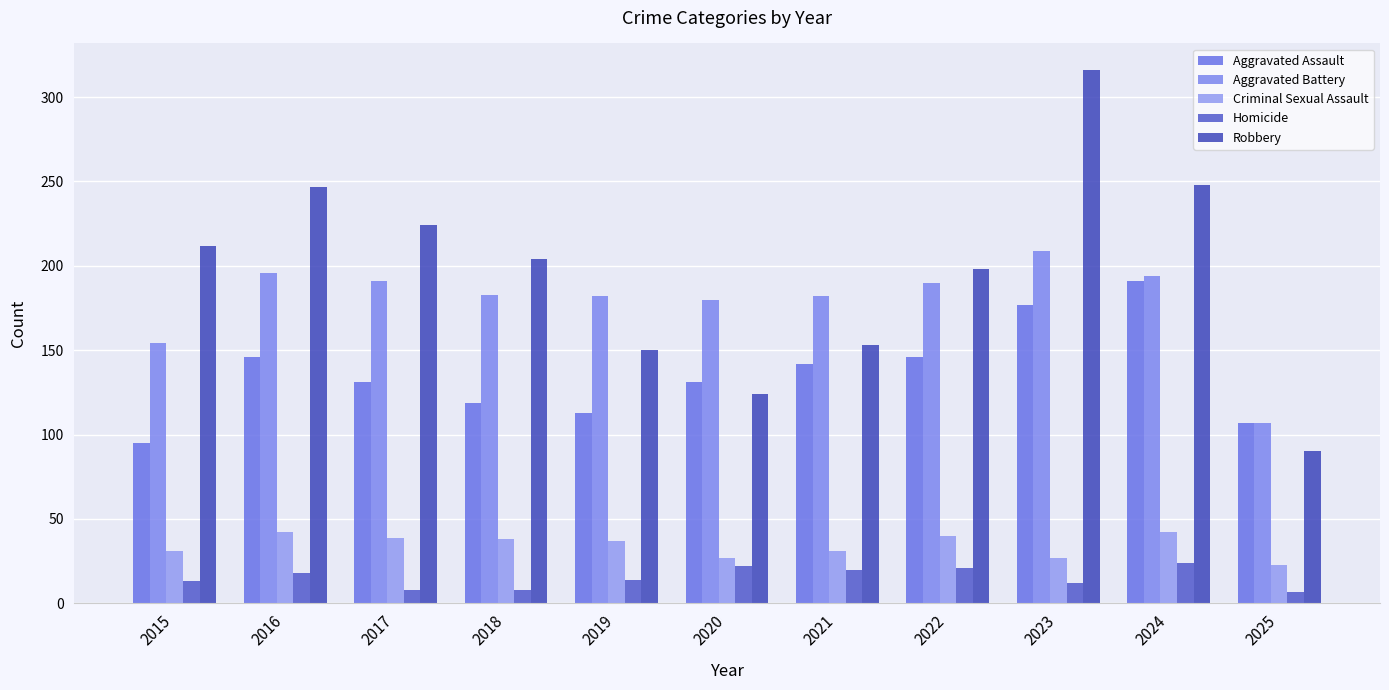

Count the number of categories in the chart.

11